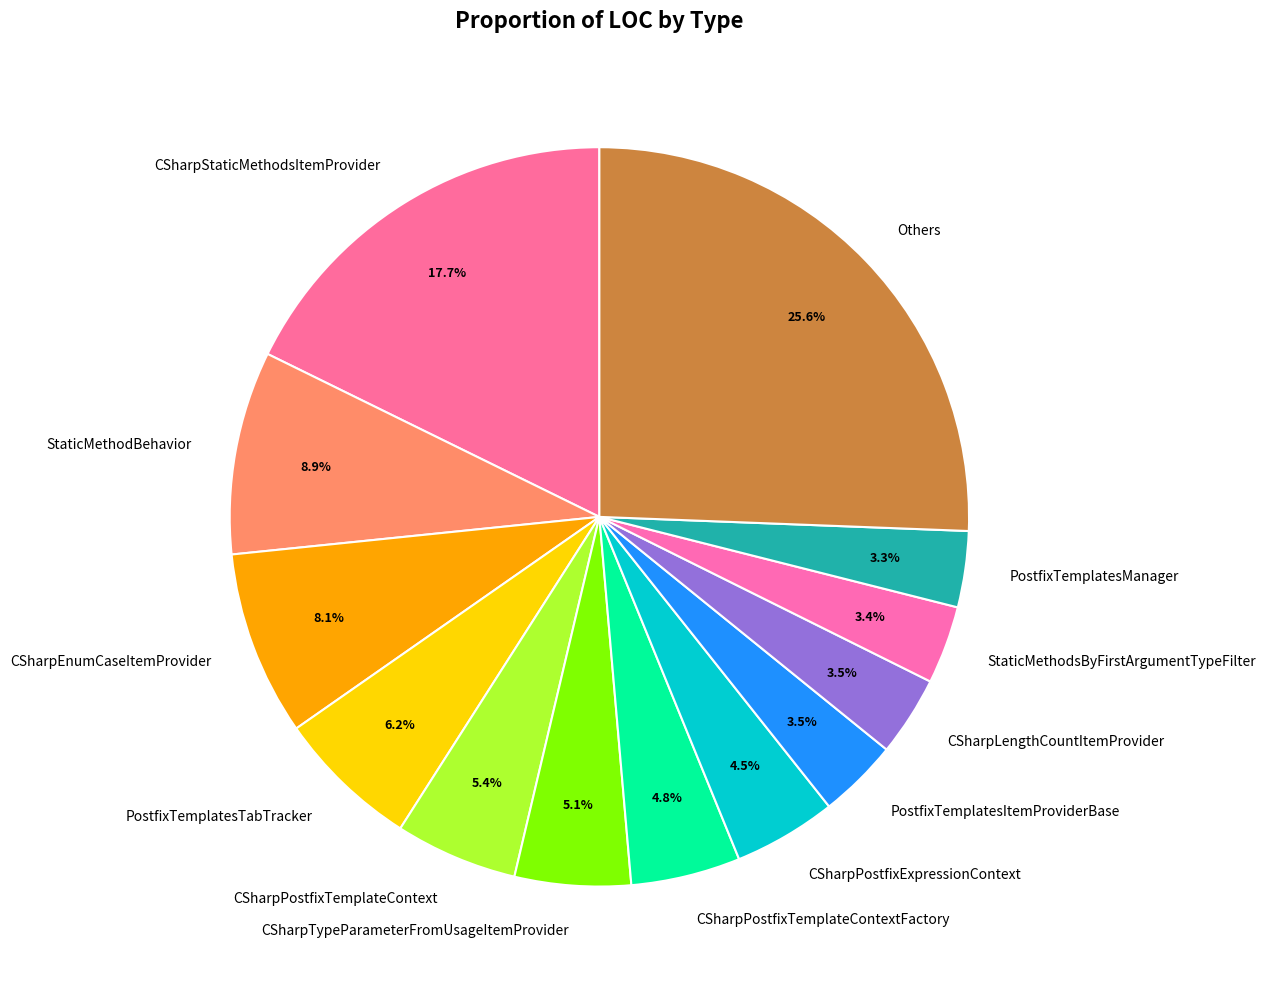

What is the largest slice in the pie chart?

Others